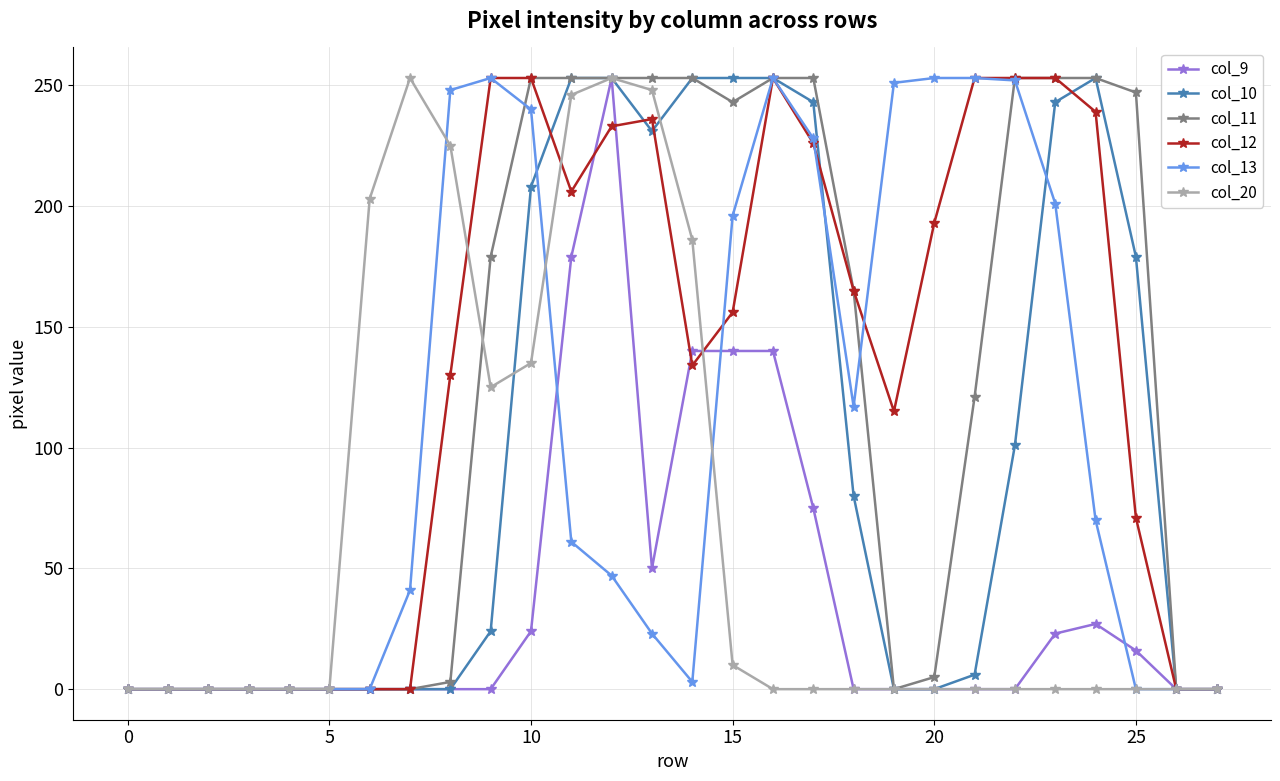

True or false: col_9 and col_12 cross at least once.

True